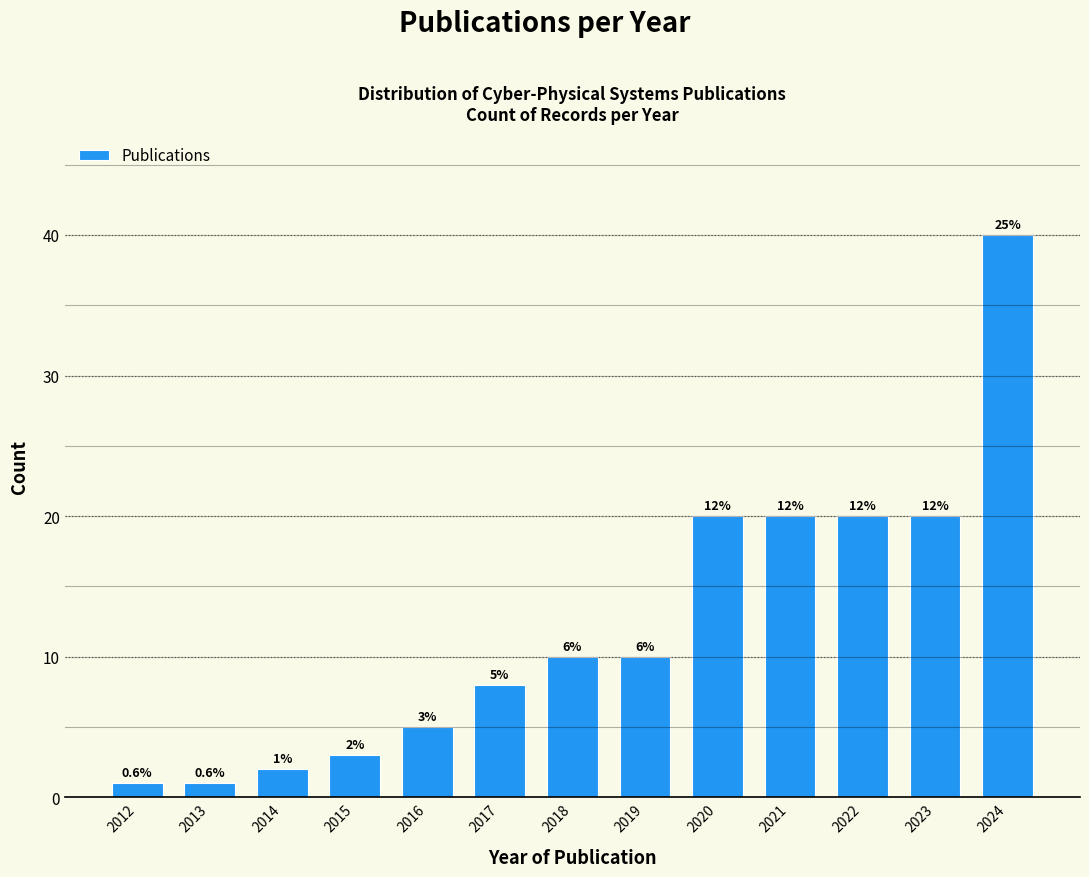

How many bars are there in total?

13